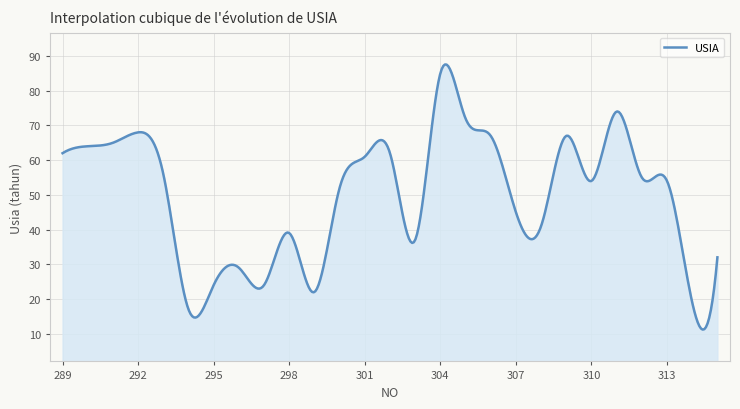

What is the smallest value displayed?

11.2